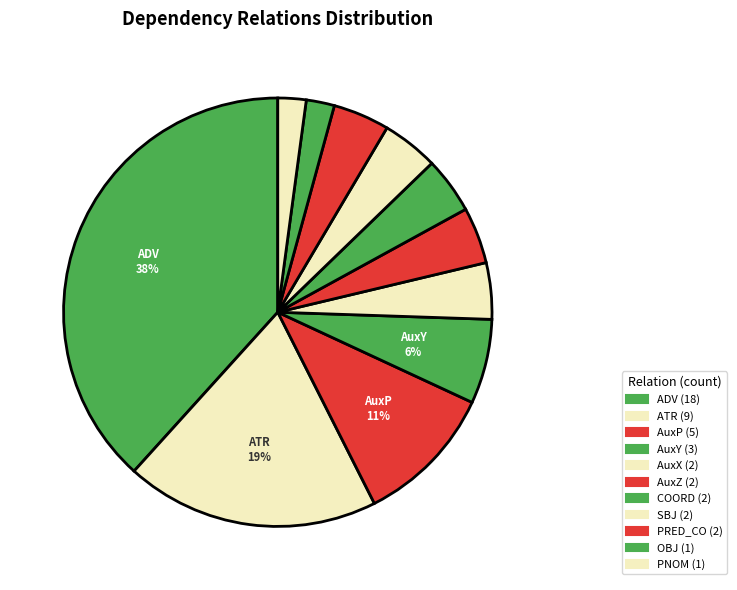

How many segments does this pie chart have?

11